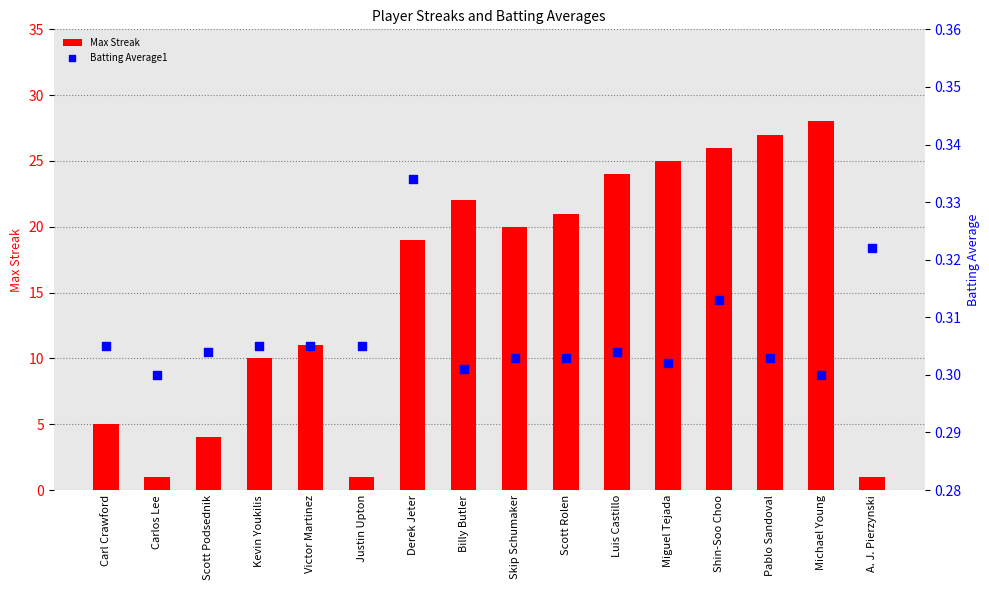

Which series has the largest total across all categories?

Max Streak